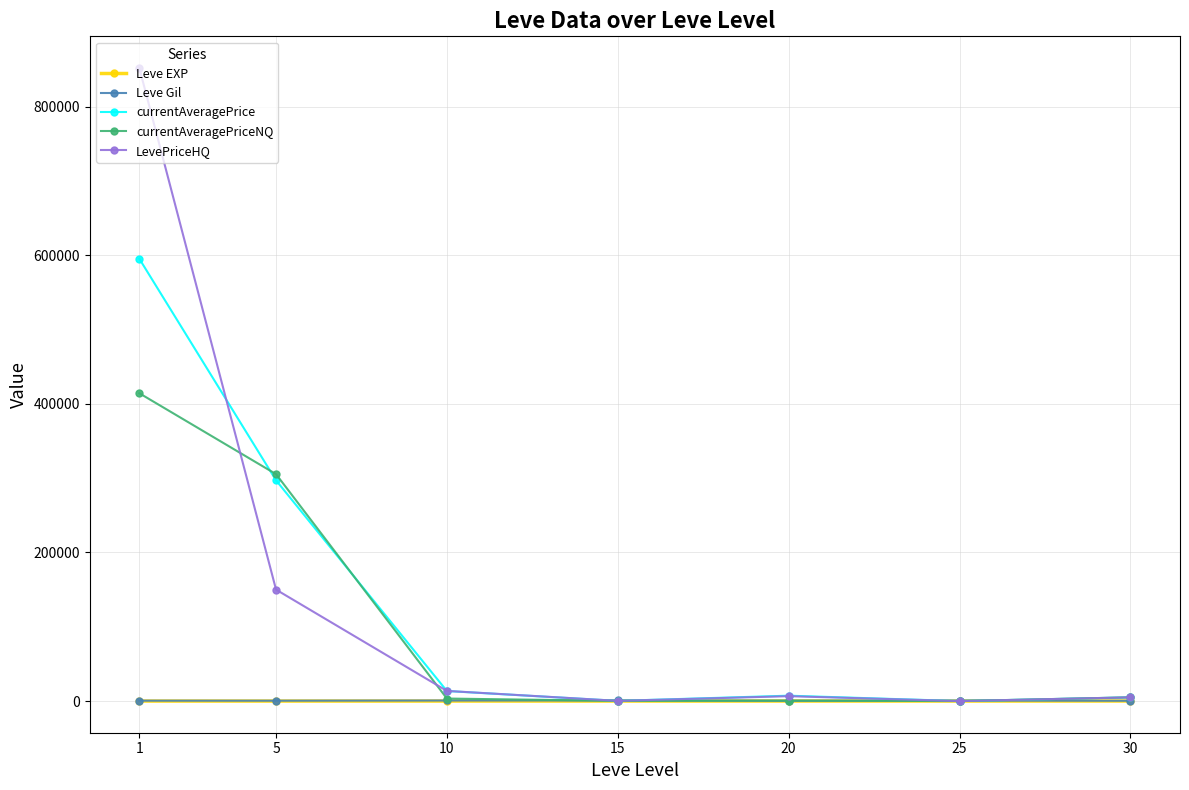

What is the greatest value displayed?

852090.8